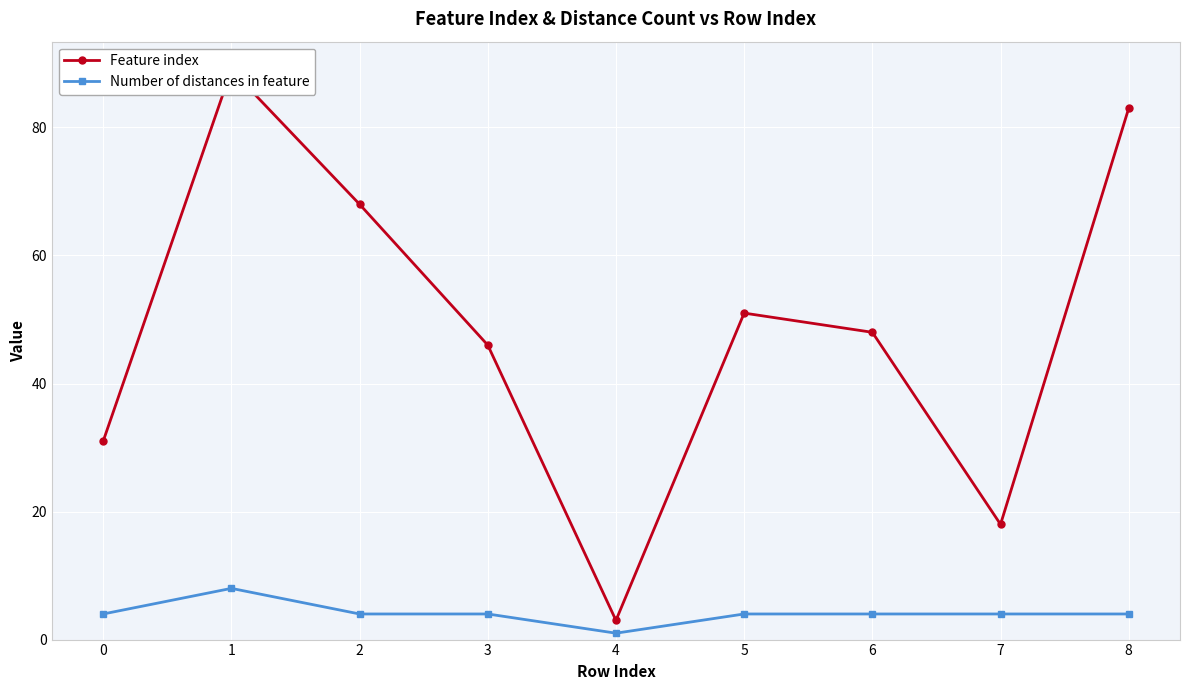

The Number of distances in feature series shows 8 at 1. True or false?

True